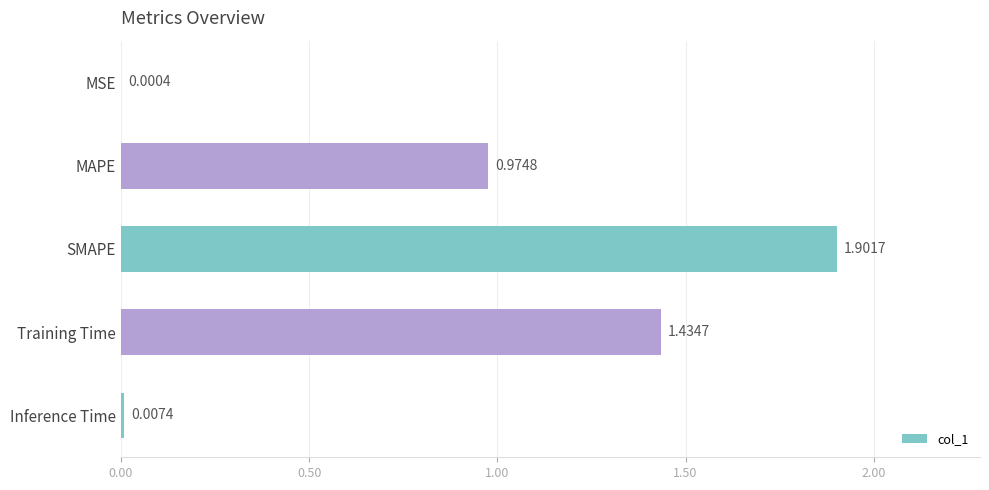

Between Training Time and MAPE, which is larger?

Training Time